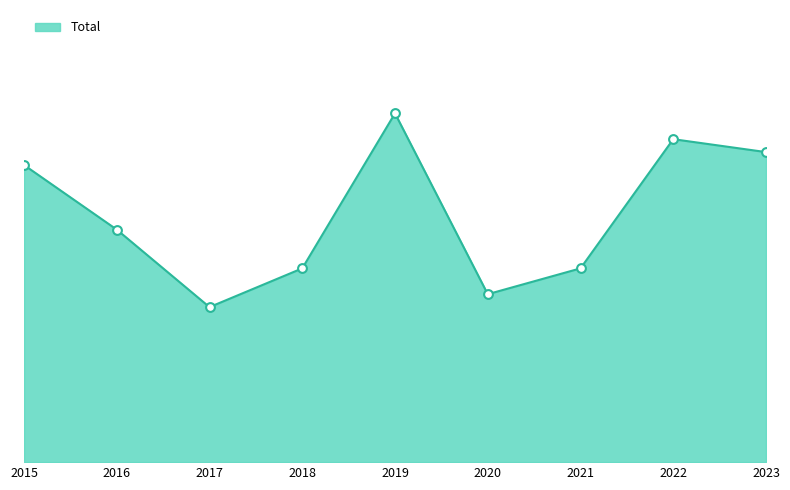

What is the change in value from 2020 to 2022?

+12